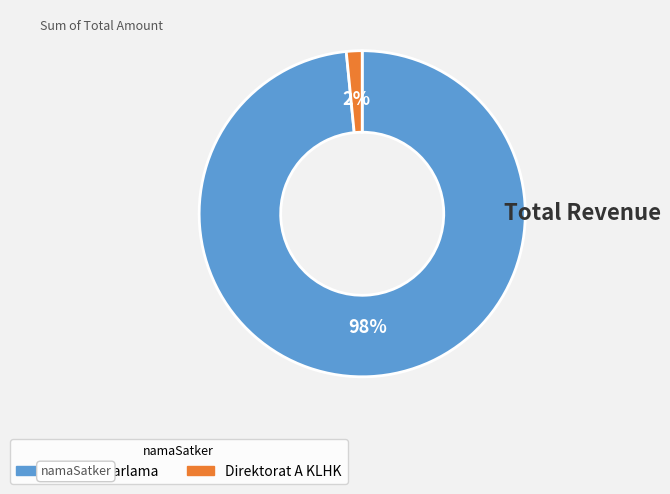

Is the sum of BPS Banjarlama and Direktorat A KLHK greater than half?

Yes